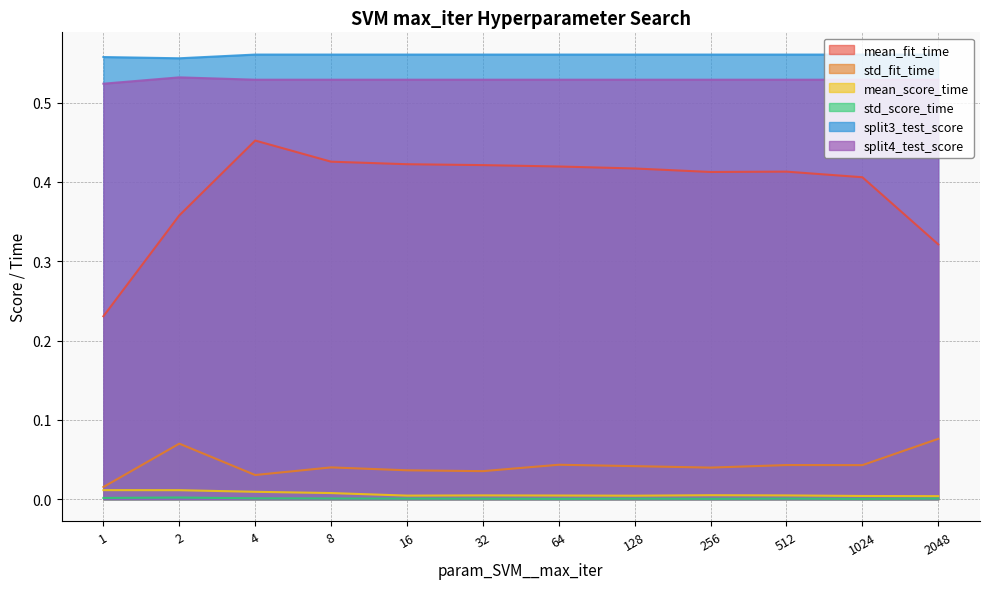

Rank the categories by std_score_time value from highest to lowest.

2, 1, 4, 8, 2048, 16, 512, 128, 32, 256, 64, 1024